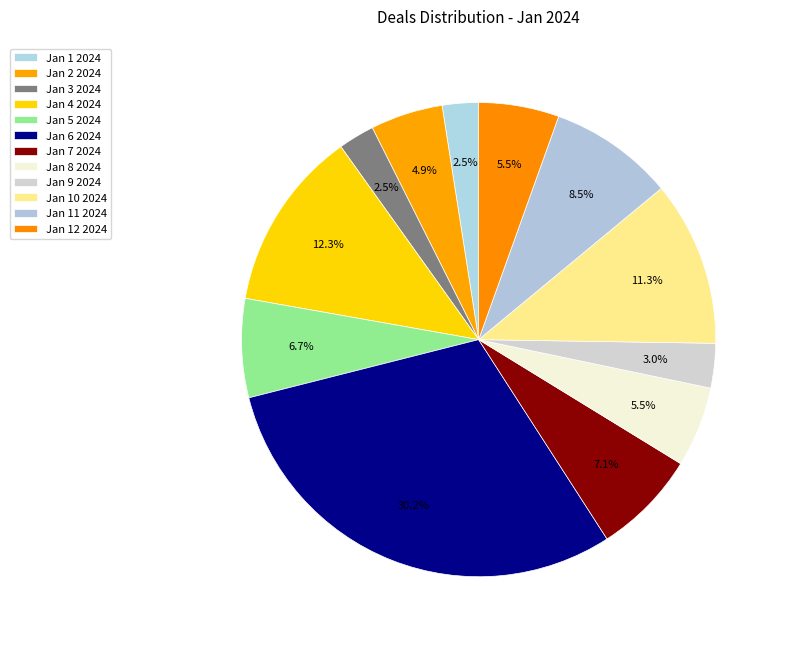

How many segments does this pie chart have?

12